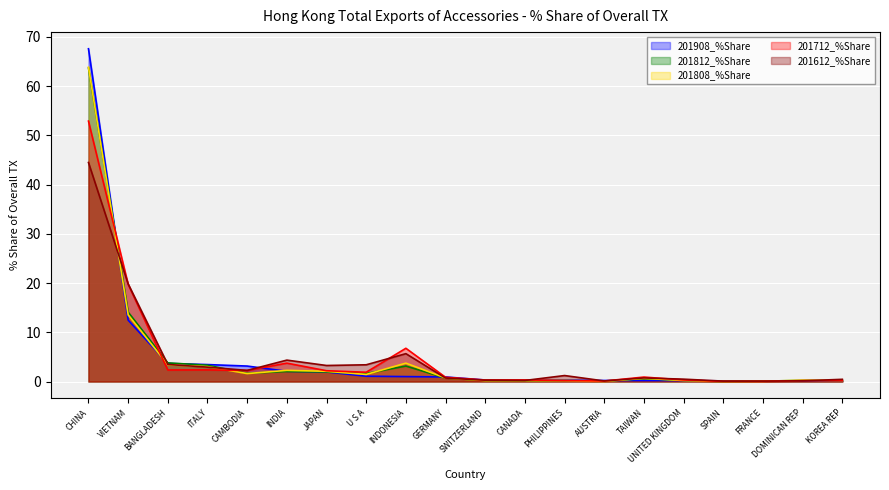

What is the sum of all 201808_%Share values?

97.6